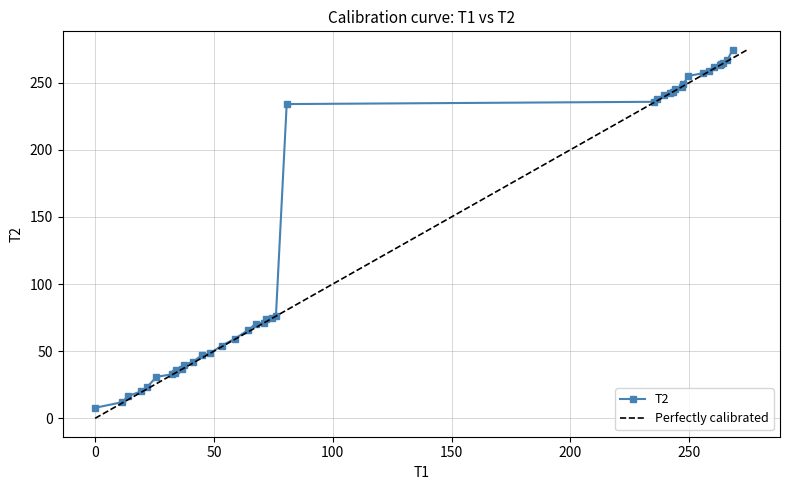

What is the greatest value displayed?

274.5